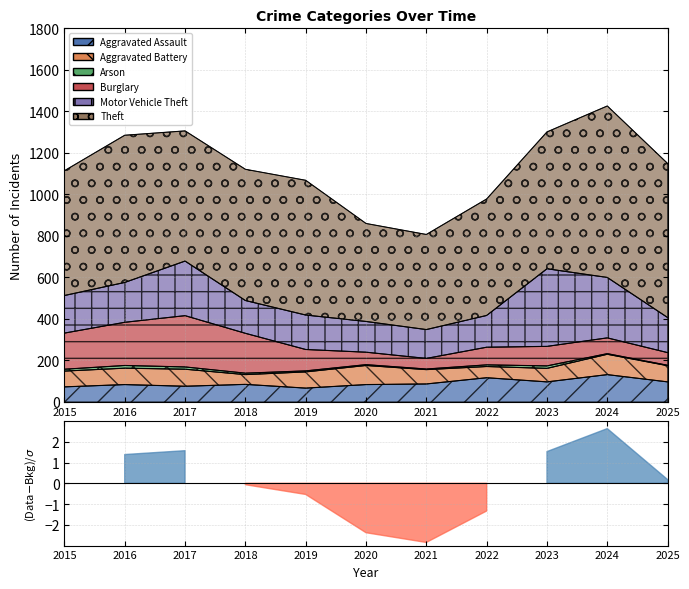

At which label does Arson reach its minimum?

2025